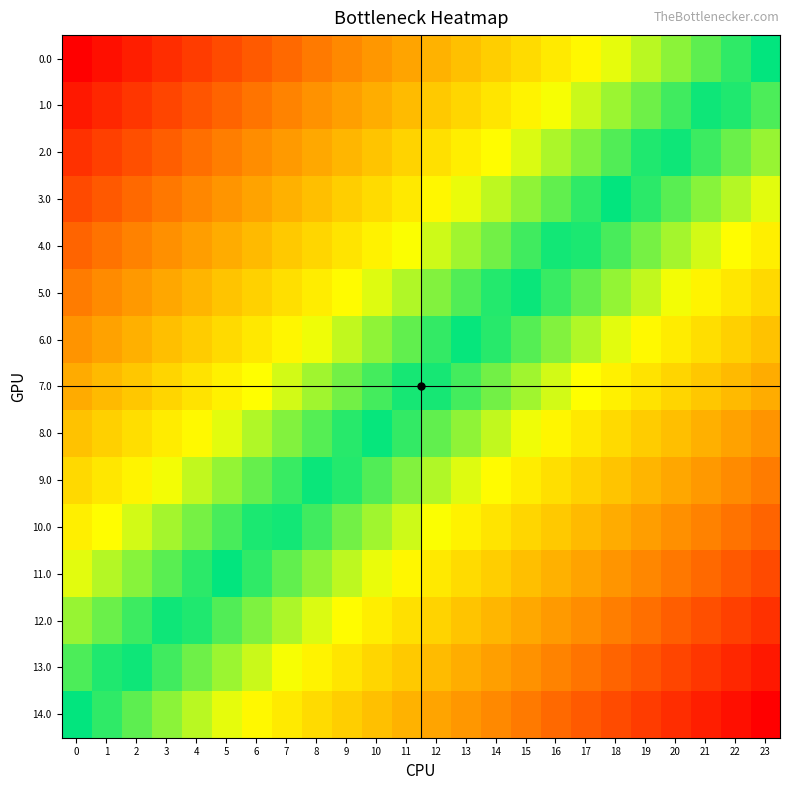

Rank the series by their maximum value, from highest to lowest.

0.0, 1.0, 2.0, 3.0, 4.0, 5.0, 6.0, 7.0, 8.0, 9.0, 10.0, 11.0, 12.0, 13.0, 14.0